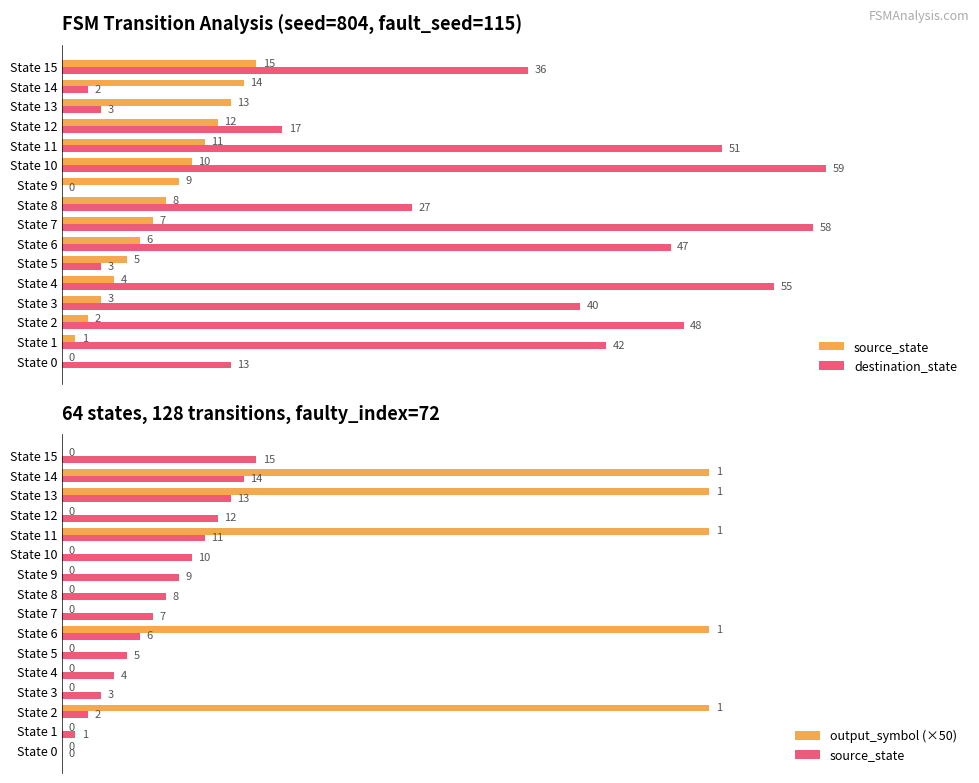

Is it true that destination_state equals 2 at State 14?

True